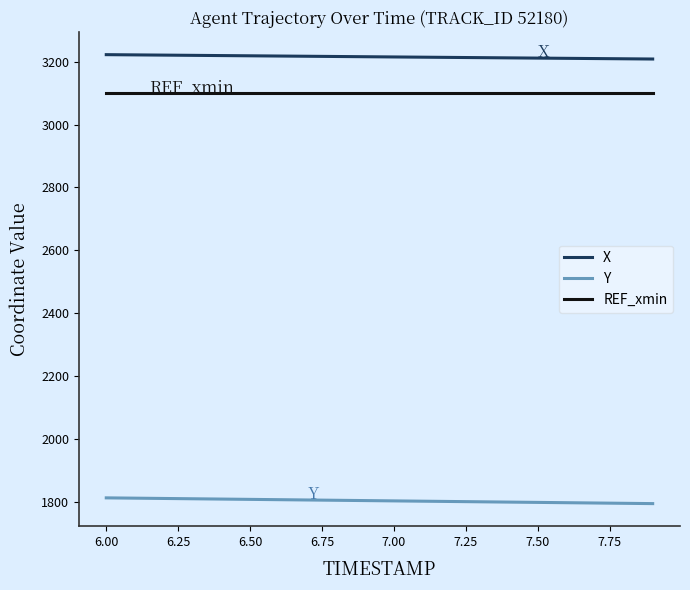

True or false: REF_xmin and X intersect in this chart.

False